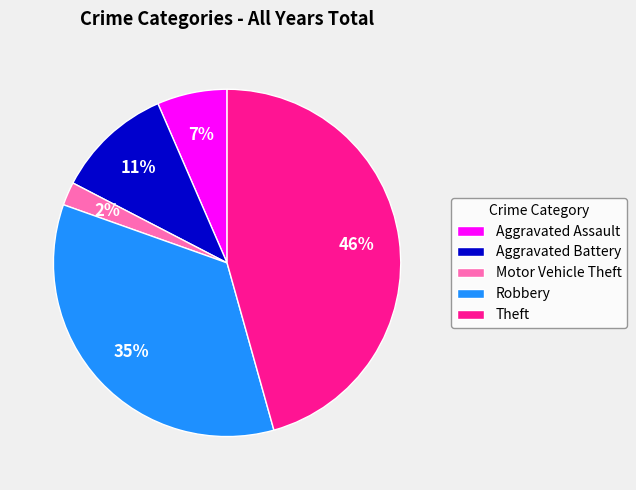

Count the number of slices in the pie.

5